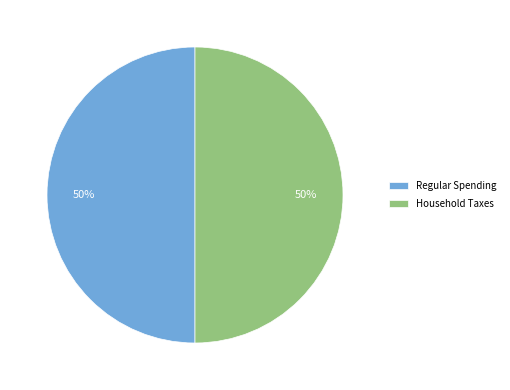

True or false: Household Taxes accounts for 57% of the total.

False